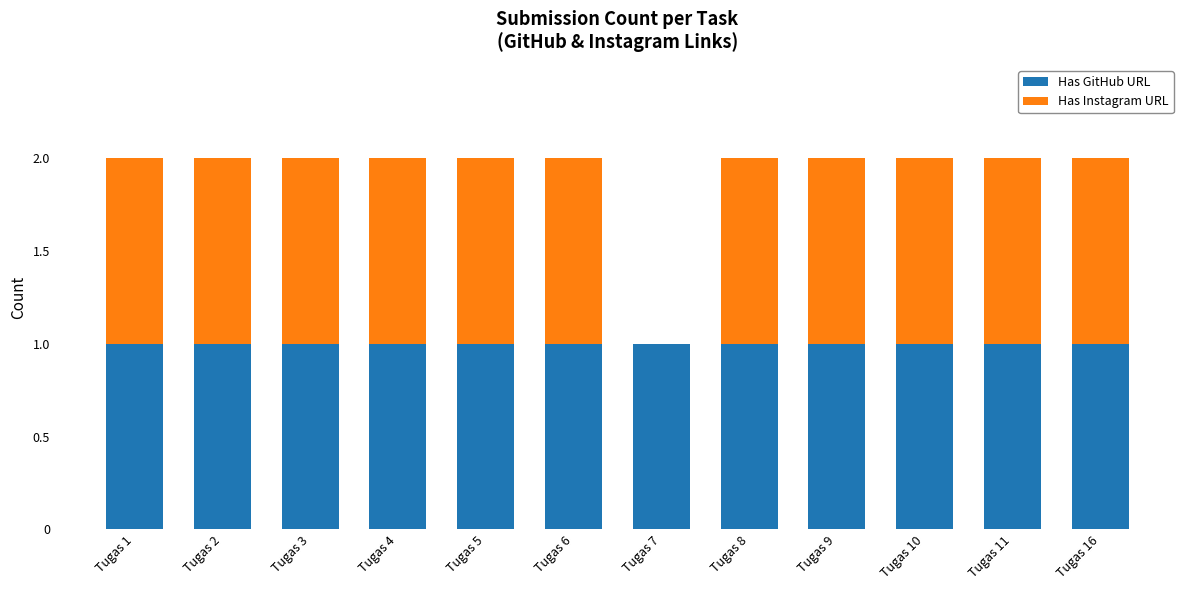

What is the sum of all Has GitHub URL values?

12